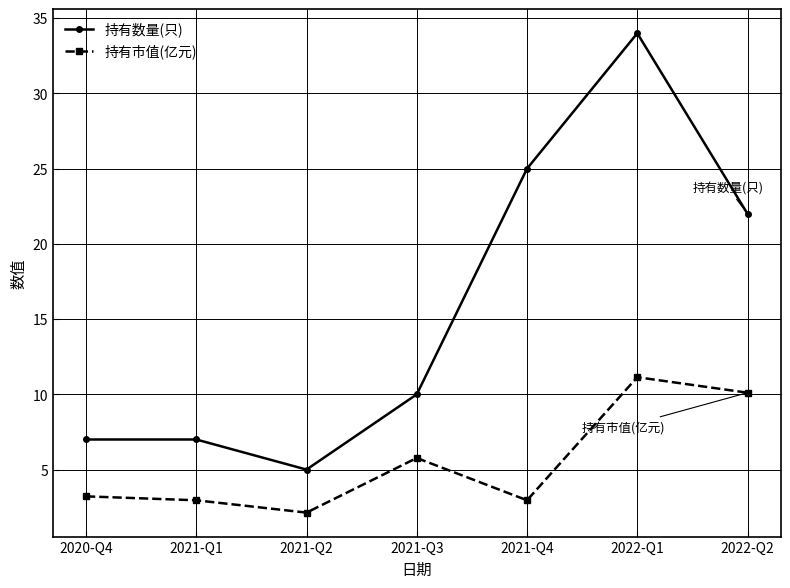

What is the value of the 持有市值(亿元) point at the 1st from the left?

3.2